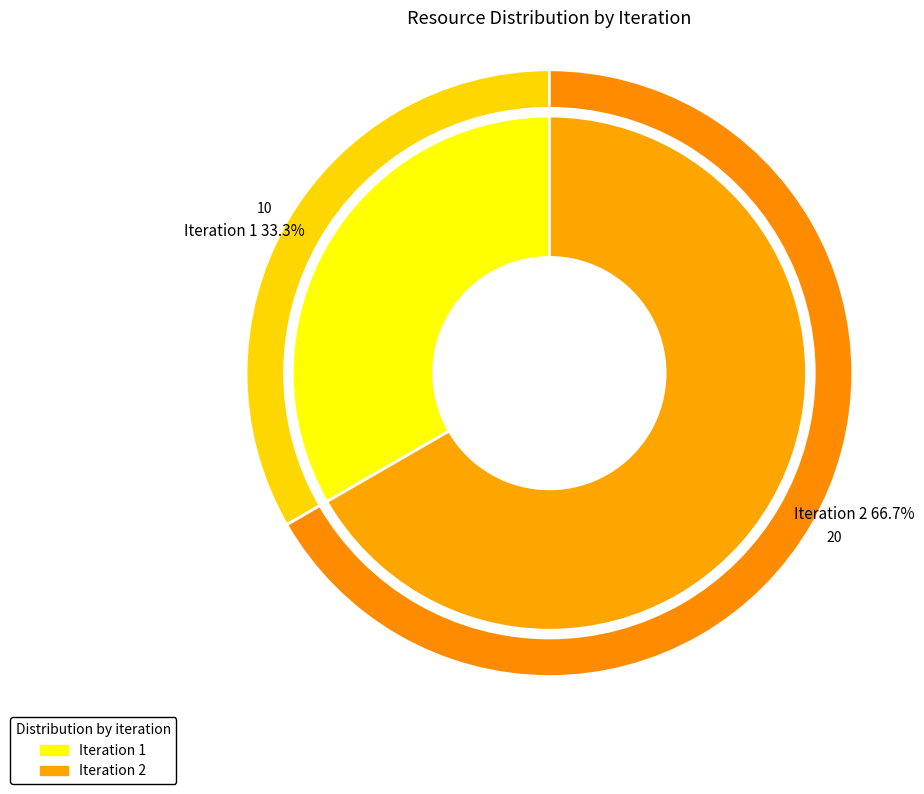

Is it true that Iteration 2 is 73% of the pie?

False